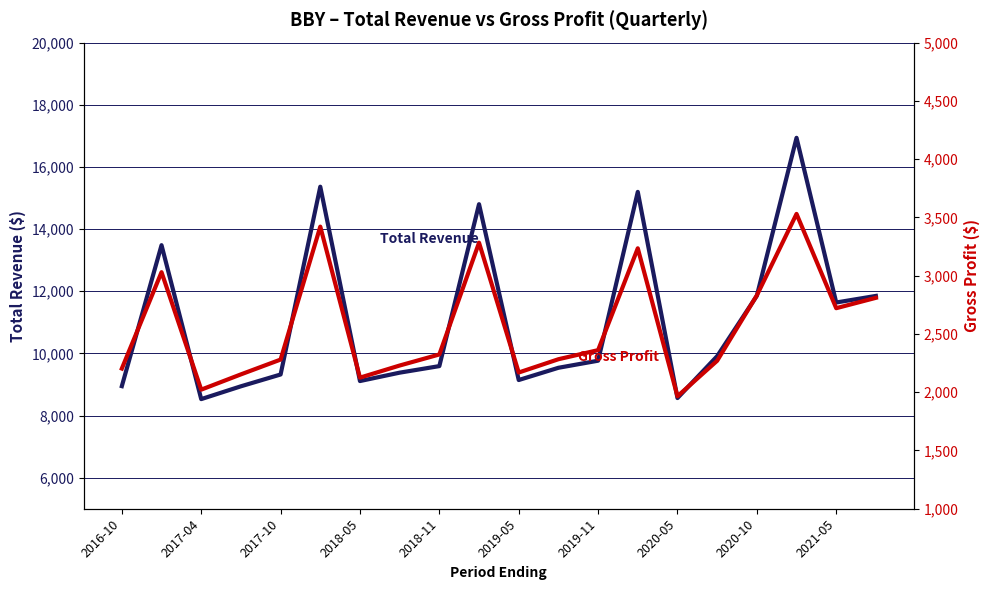

Reading left to right, transcribe all the data shown in this chart.

Total Revenue: 8945000	13482000	8528000	8940000	9320000	15363000	9109000	9379000	9590000	14801000	9142000	9536000	9764000	15196000	8562000	9910000	11853000	16937000	11637000	11849000
Gross Profit: 2203000	3030000	2022000	2153000	2280000	3421000	2125000	2229000	2324000	3283000	2169000	2283000	2361000	3235000	1965000	2270000	2831000	3530000	2721000	2810000